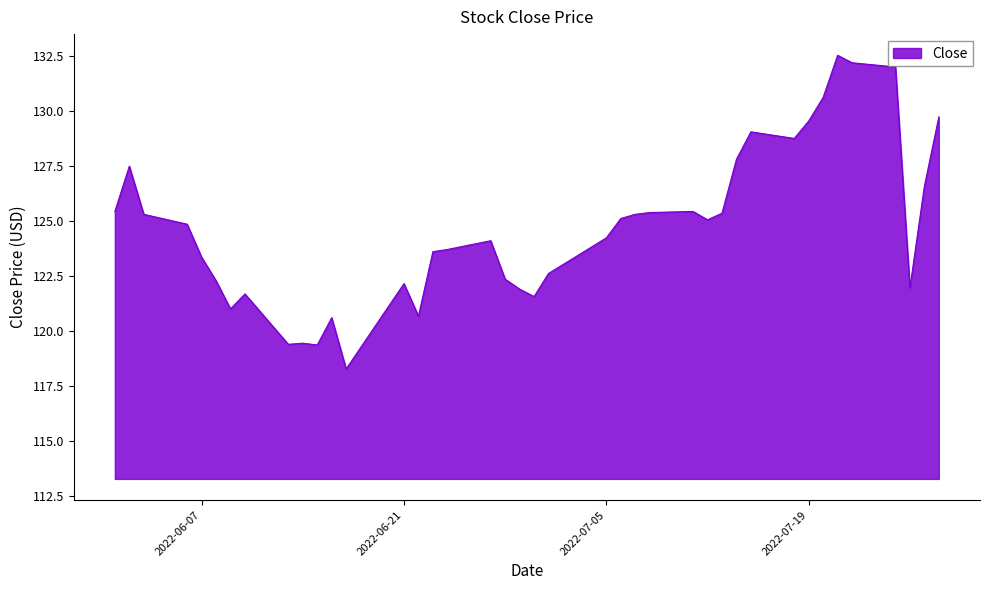

What is the minimum value shown in the chart?

118.3